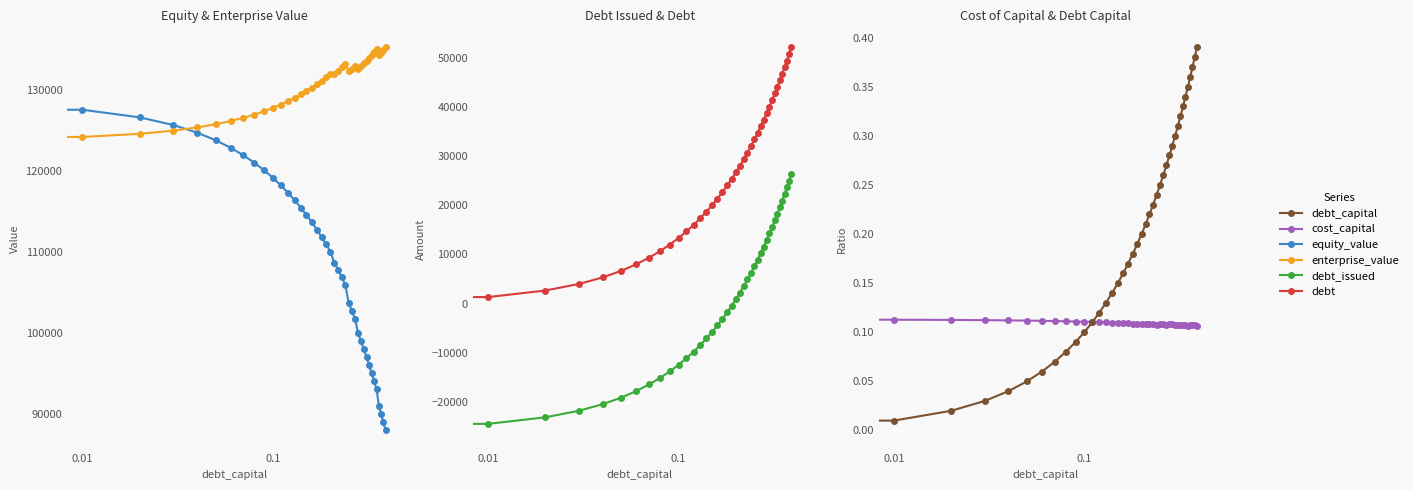

What are all the series names shown in the legend?

equity_value, enterprise_value, debt_issued, debt, cost_capital, debt_capital